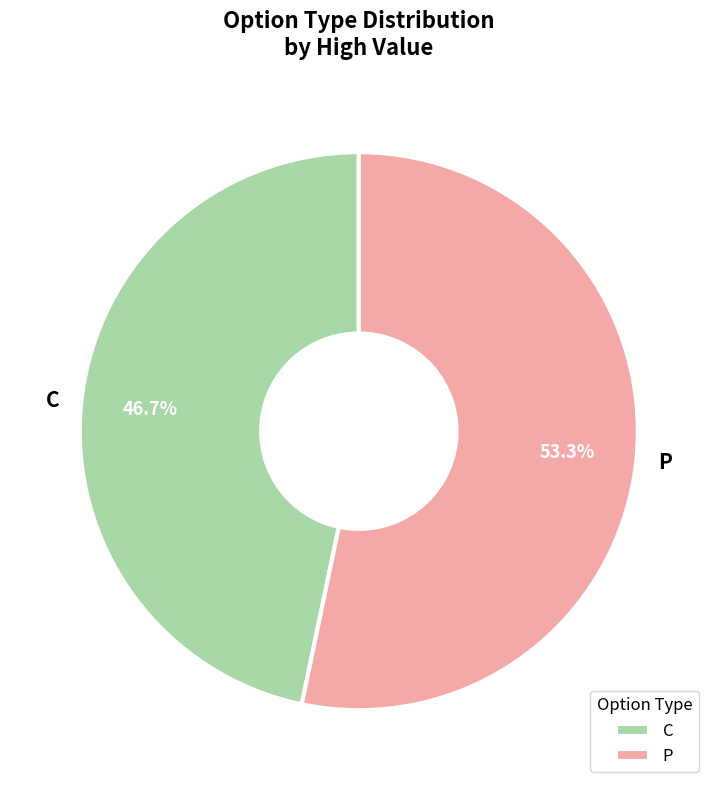

Does any single category account for the majority?

Yes